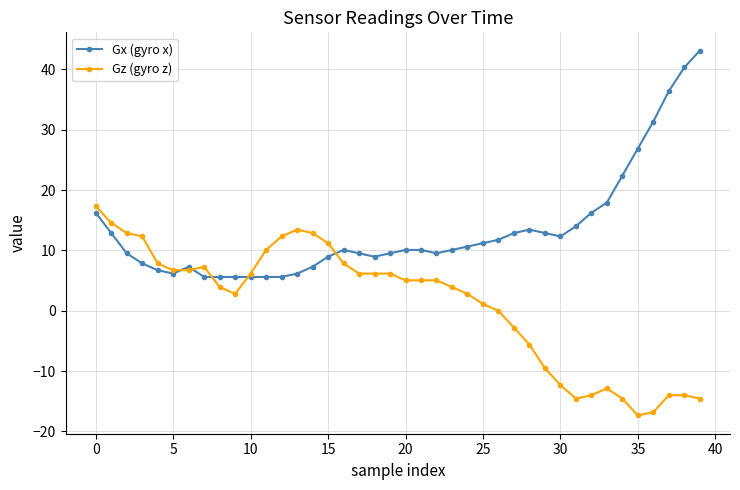

True or false: Gz (gyro z) has more than 1 interior local peaks.

True